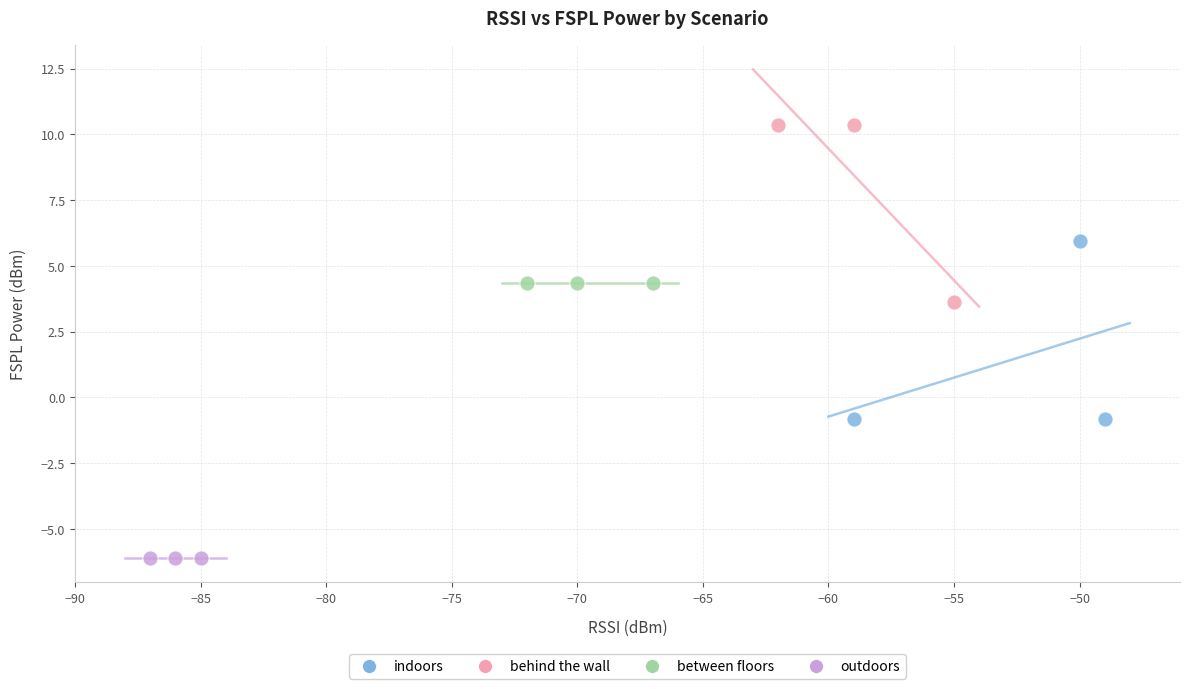

What are all the series names shown in the legend?

indoors, behind the wall, between floors, outdoors